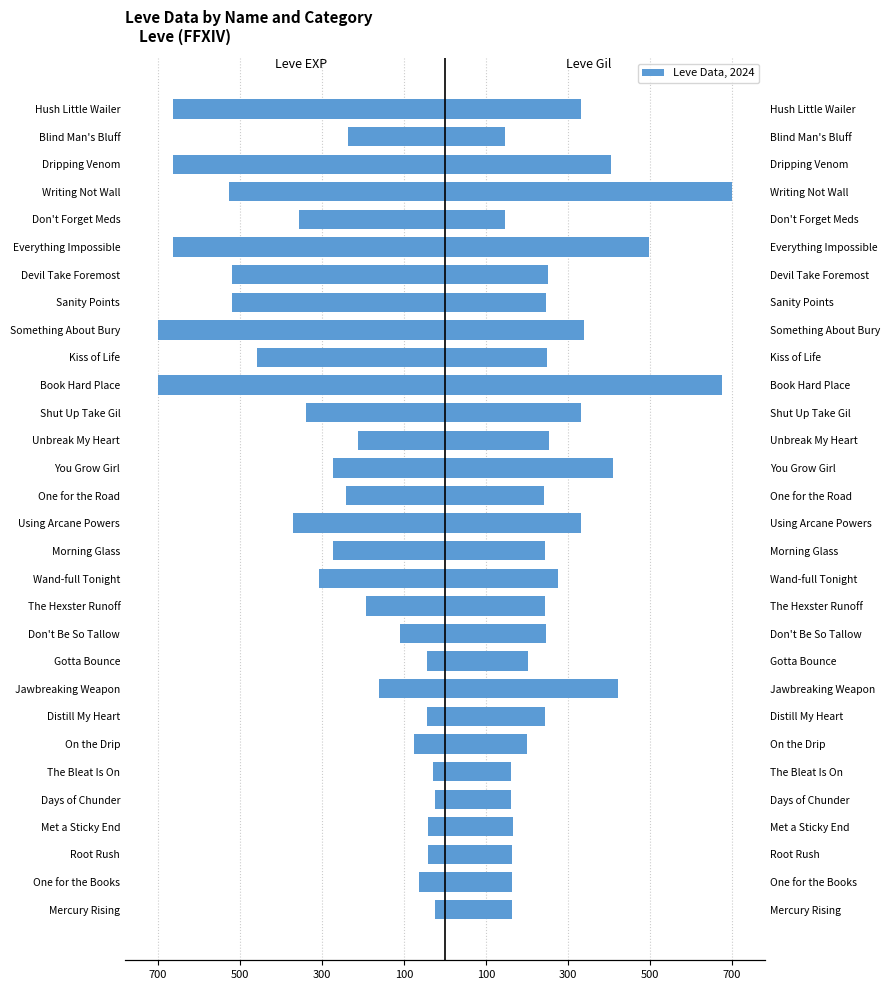

Between Morning Glass and Shut Up Take Gil, which series saw the biggest shift?

Leve Gil